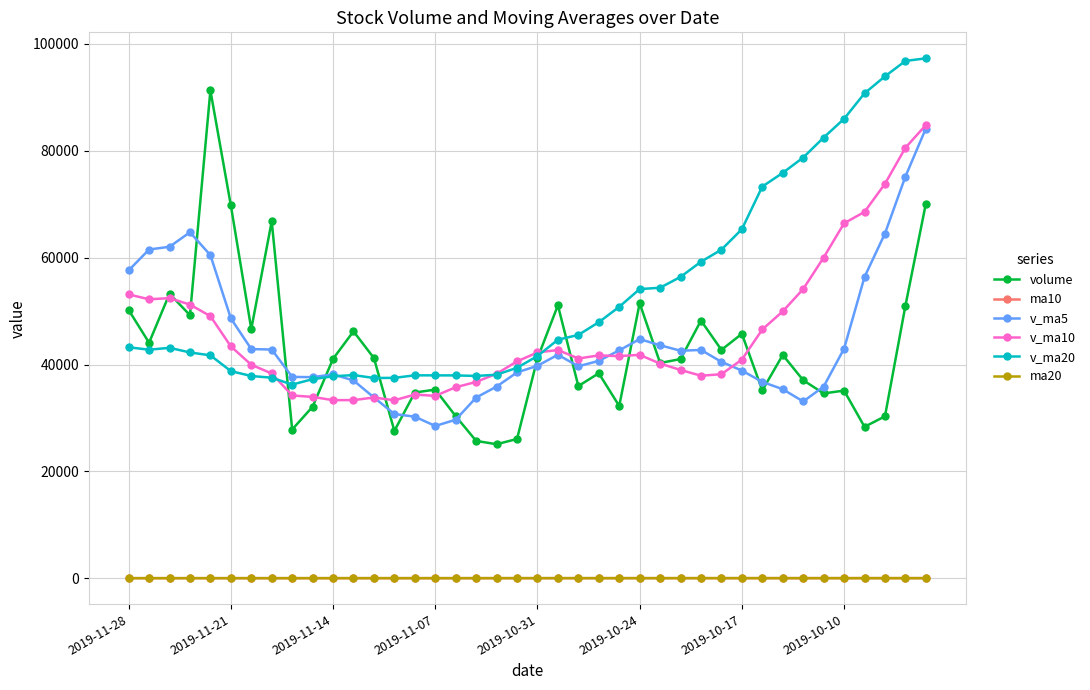

How many values in the ma10 series exceed 17?

21